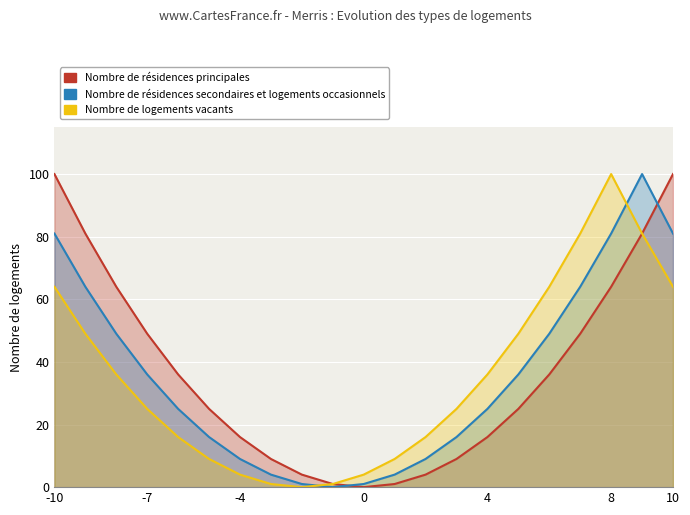

How many times do Nombre de logements vacants and Nombre de résidences secondaires et logements occasionnels cross each other?

2